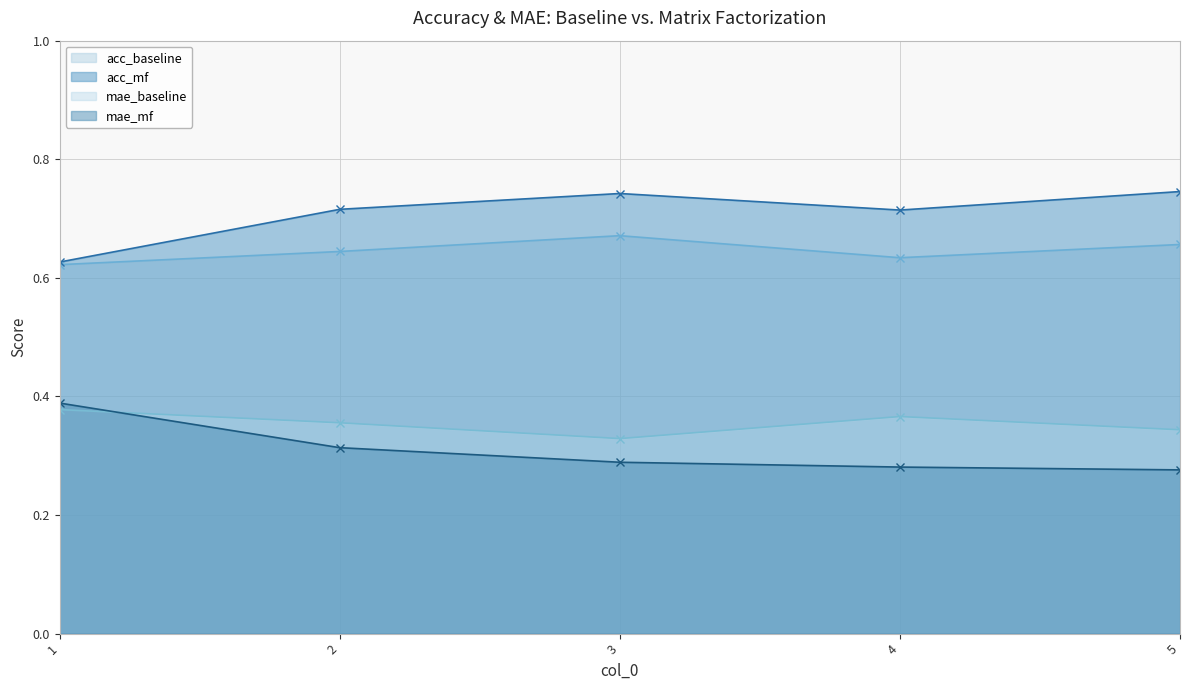

What value does the mae_baseline series have at 2?

0.4